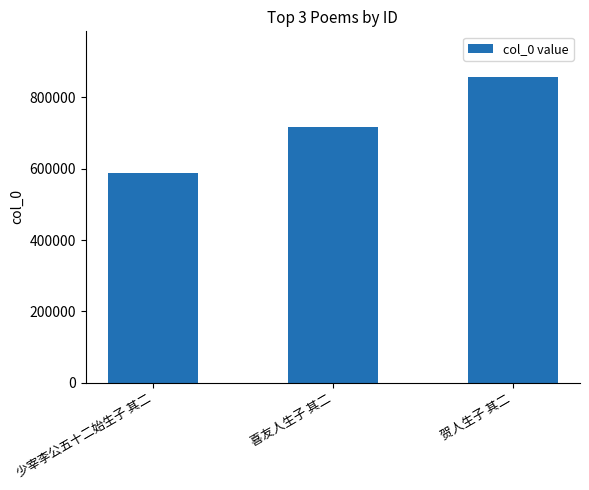

What is the value of the 3rd bar from the left?

856734